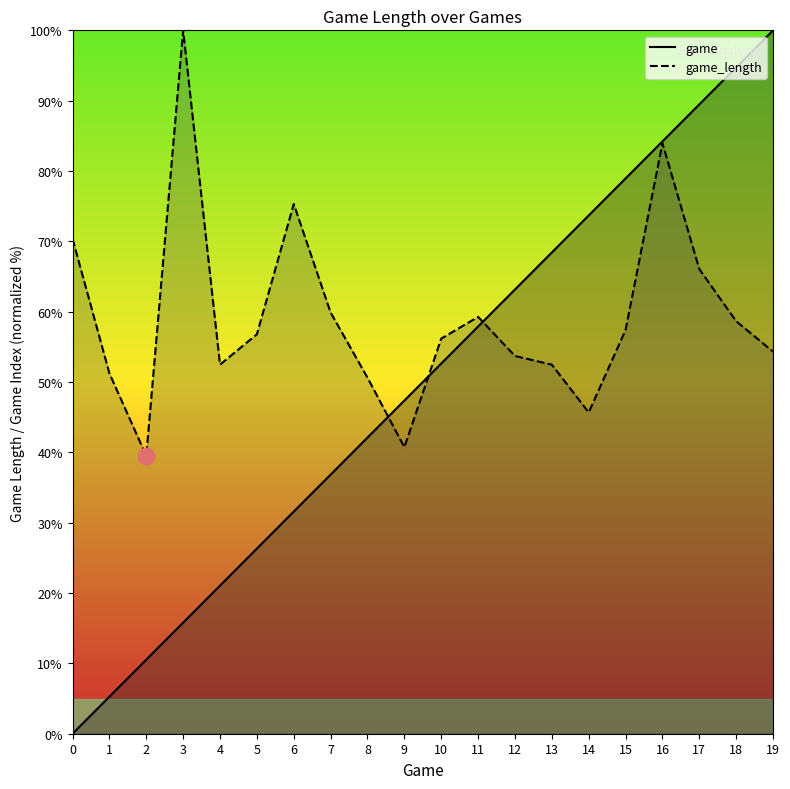

Reading left to right, what are all the values shown in this chart?

game: 0=0.0	1=5.3	2=10.5	3=15.8	4=21.1	5=26.3	6=31.6	7=36.8	8=42.1	9=47.4	10=52.6	11=57.9	12=63.2	13=68.4	14=73.7	15=78.9	16=84.2	17=89.5	18=94.7	19=100.0
game_length: 0=70.4	1=51.2	2=39.5	3=100.0	4=52.5	5=56.8	6=75.3	7=59.9	8=50.6	9=40.7	10=56.2	11=59.3	12=53.7	13=52.5	14=45.7	15=57.4	16=84.0	17=66.0	18=58.6	19=54.3